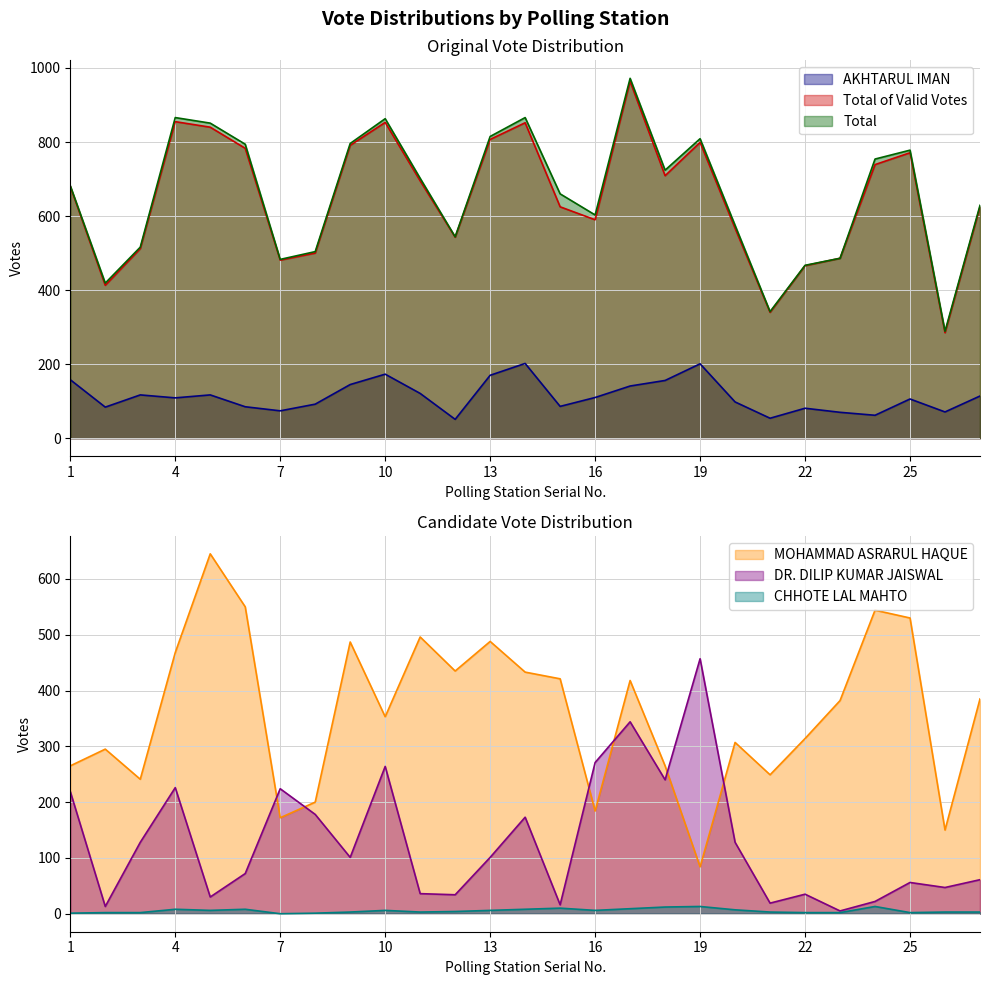

Which series has the largest range (max minus min)?

Total